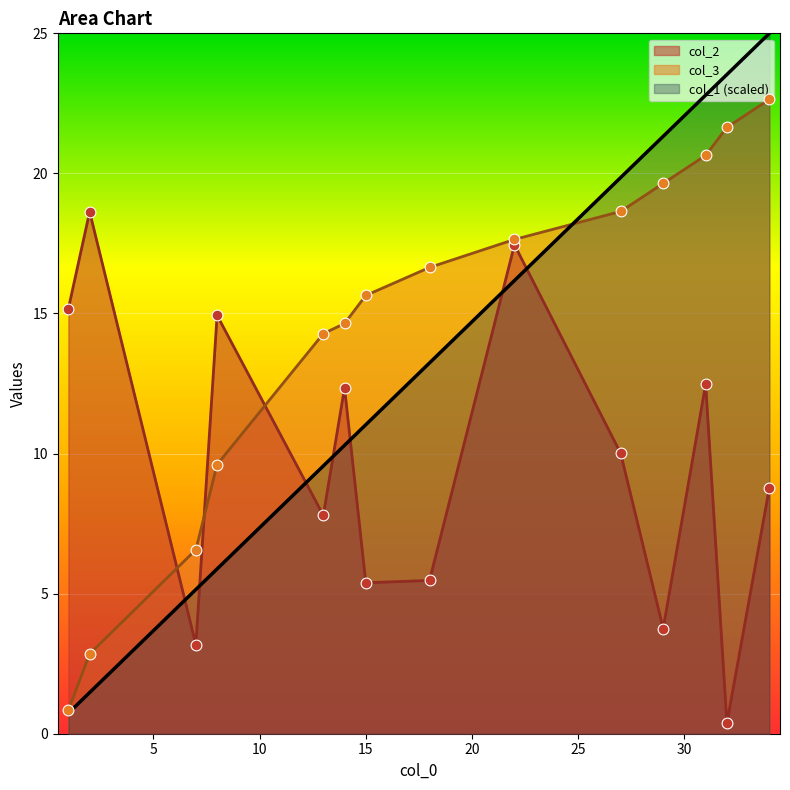

At which category is the sum across all series the highest?

34